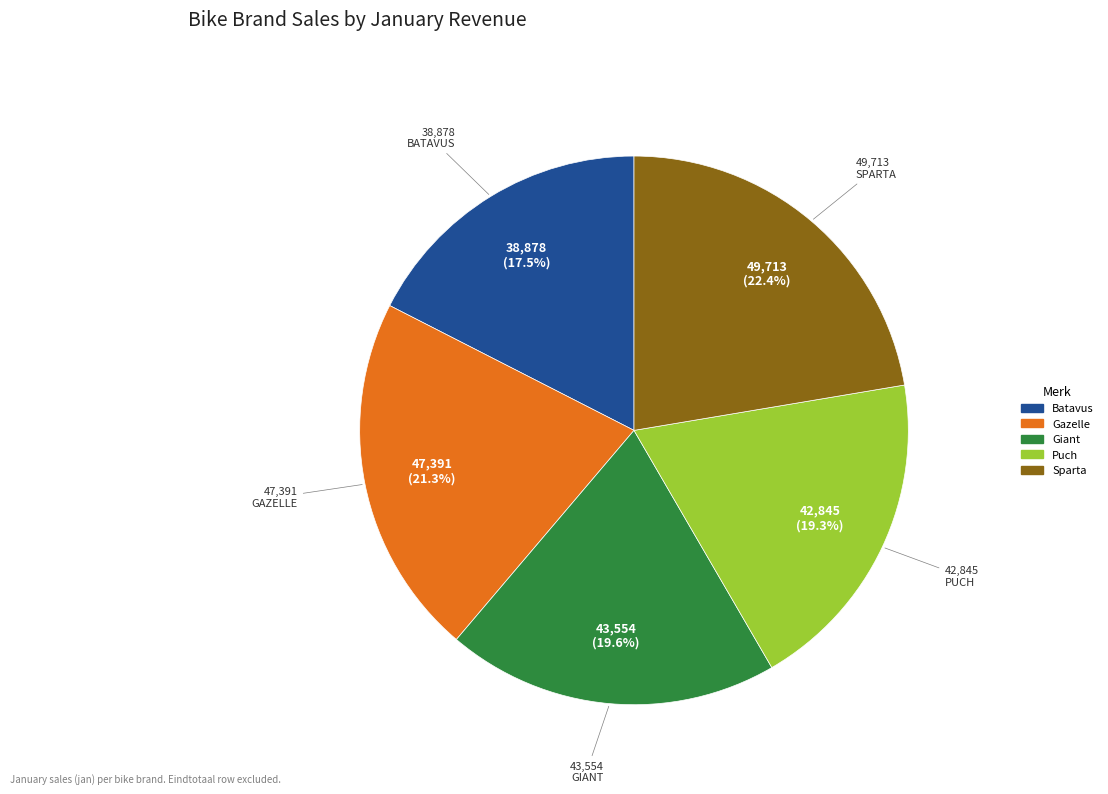

Is it true that Batavus is 30% of the pie?

False